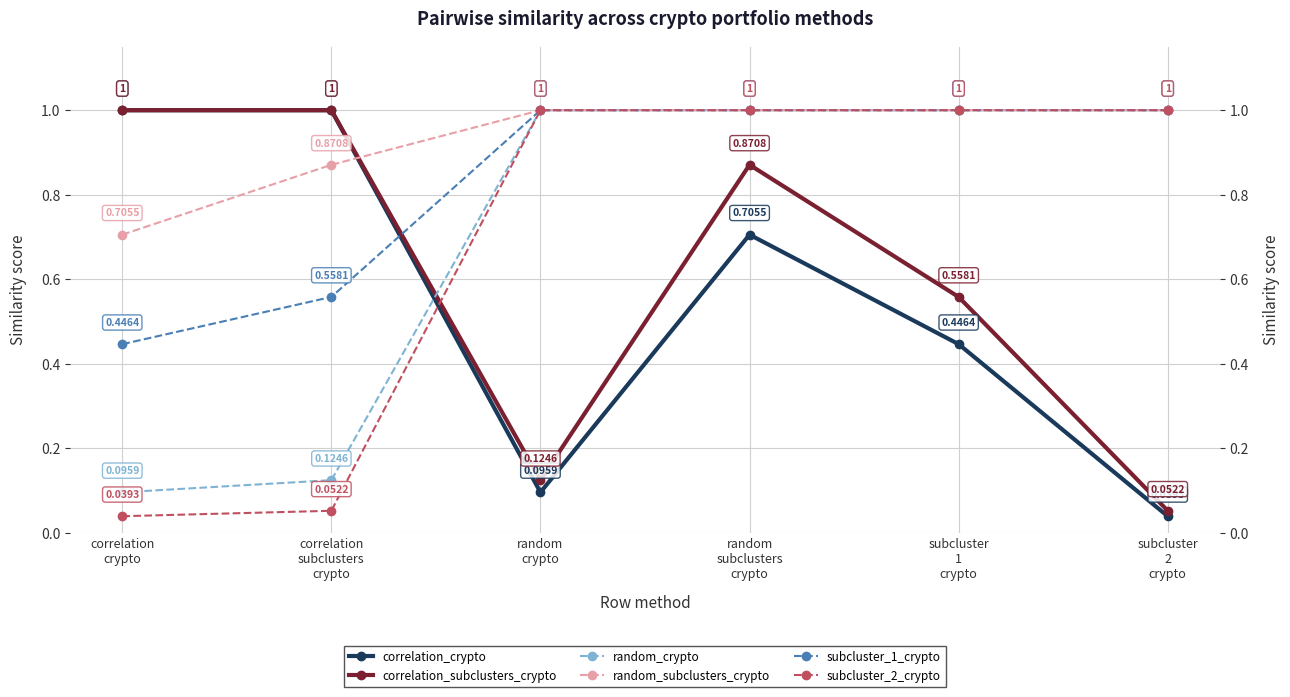

How many distinct data groups are displayed?

6